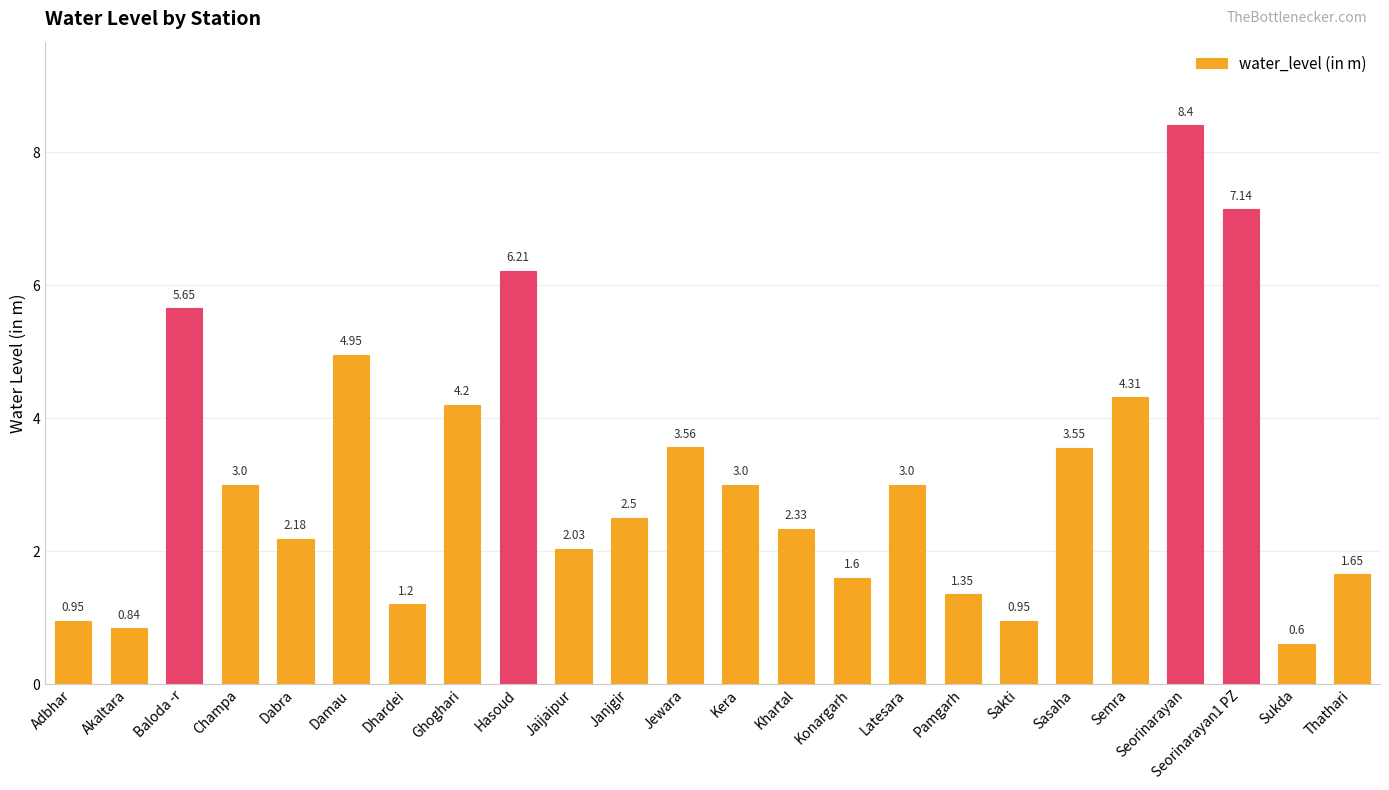

Approximately how many times larger is the value at Jewara compared to Latesara?

1.2